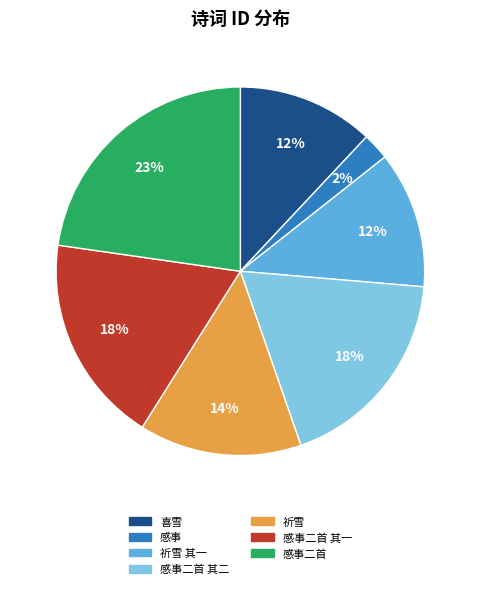

Is there a majority slice in this chart?

No